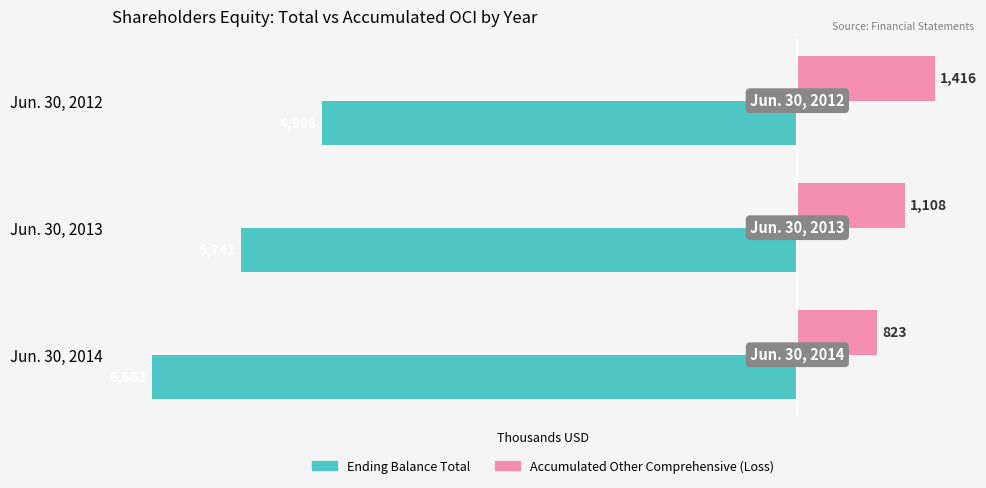

The Accumulated Other Comprehensive (Loss) series shows 322.1 at Jun. 30, 2012. True or false?

False